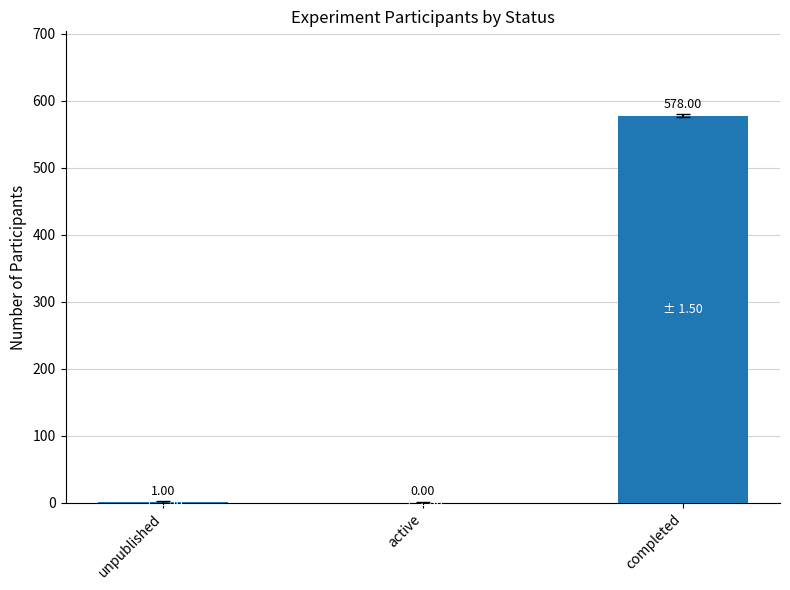

At which label is the value closest to 289?

unpublished